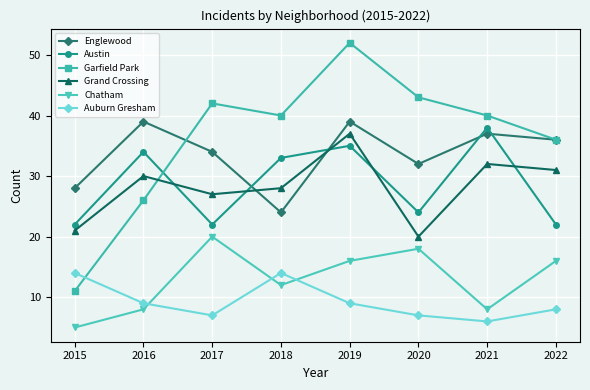

Is the value of Garfield Park at 2015 greater than the value of Austin at 2016?

No